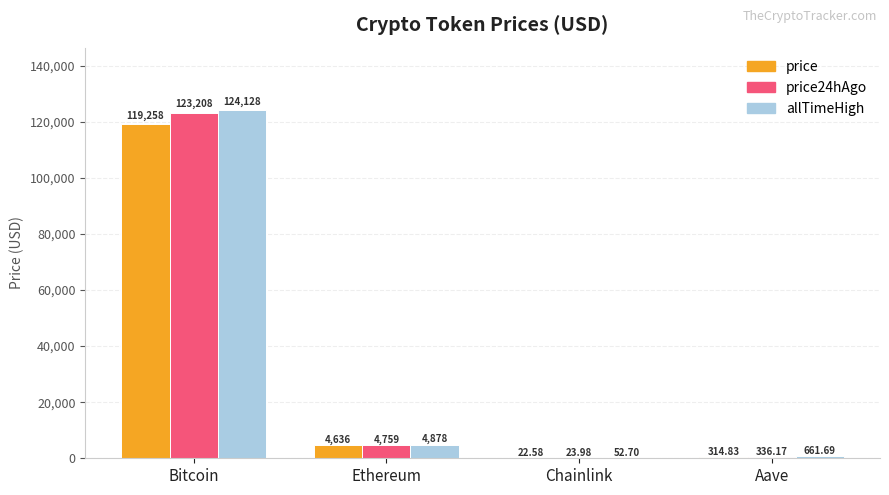

Between Ethereum and Aave, which series saw the biggest shift?

price24hAgo